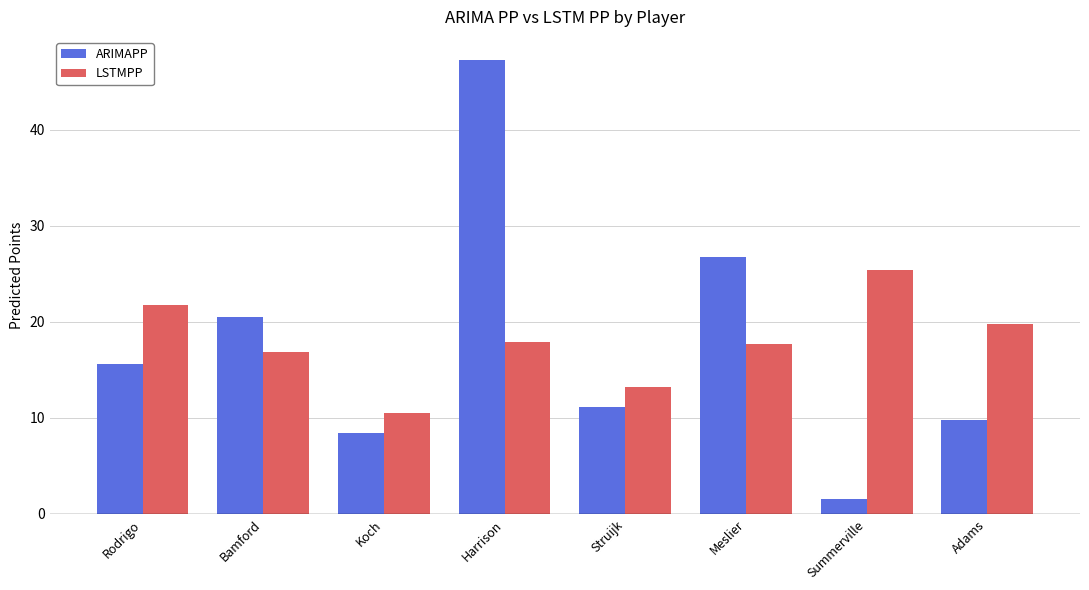

What is the difference between the maximum and second lowest values in the LSTMPP series?

12.2